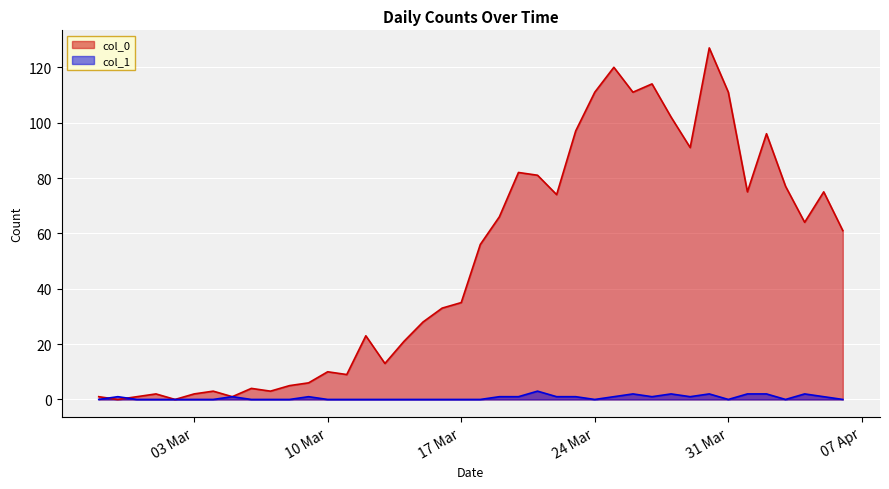

What is the total value across all series at 2020-03-06?

4